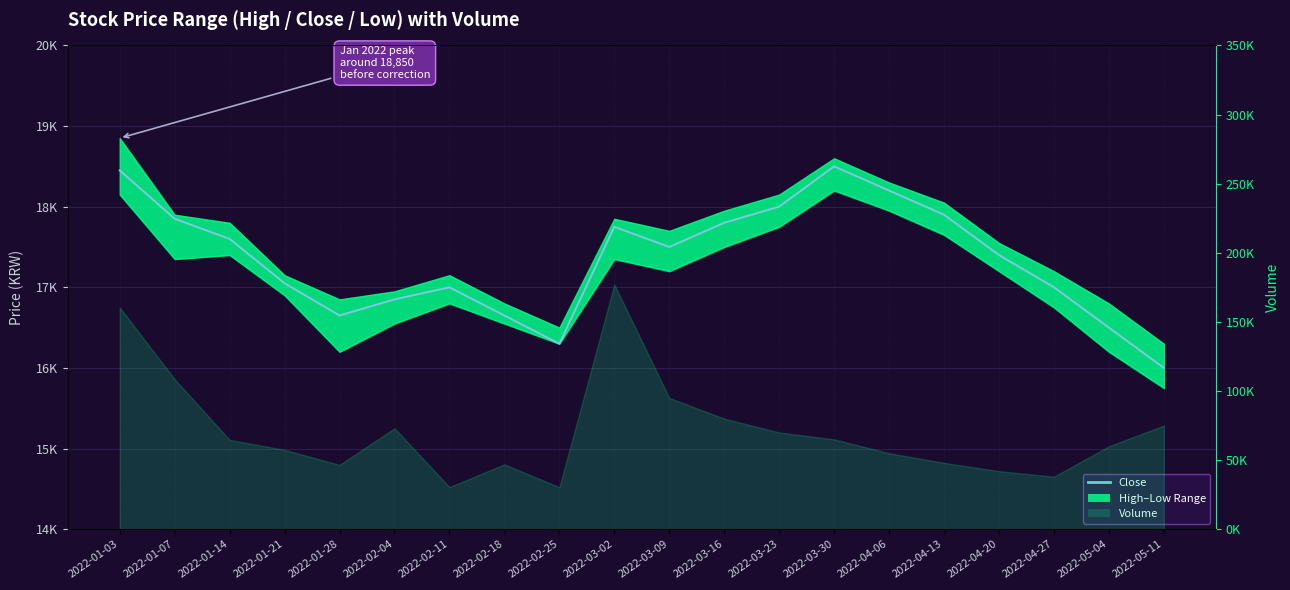

Reading left to right, what are all the values shown in this chart?

18450	17850	17600	17050	16650	16850	17000	16650	16300	17750	17500	17800	18000	18500	18200	17900	17400	17000	16500	16000